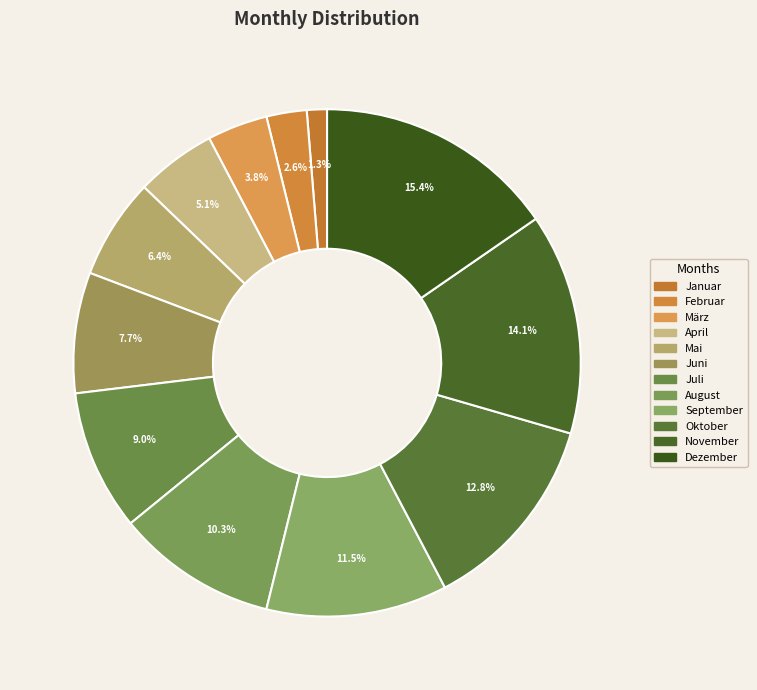

What is the largest slice in the pie chart?

Dezember